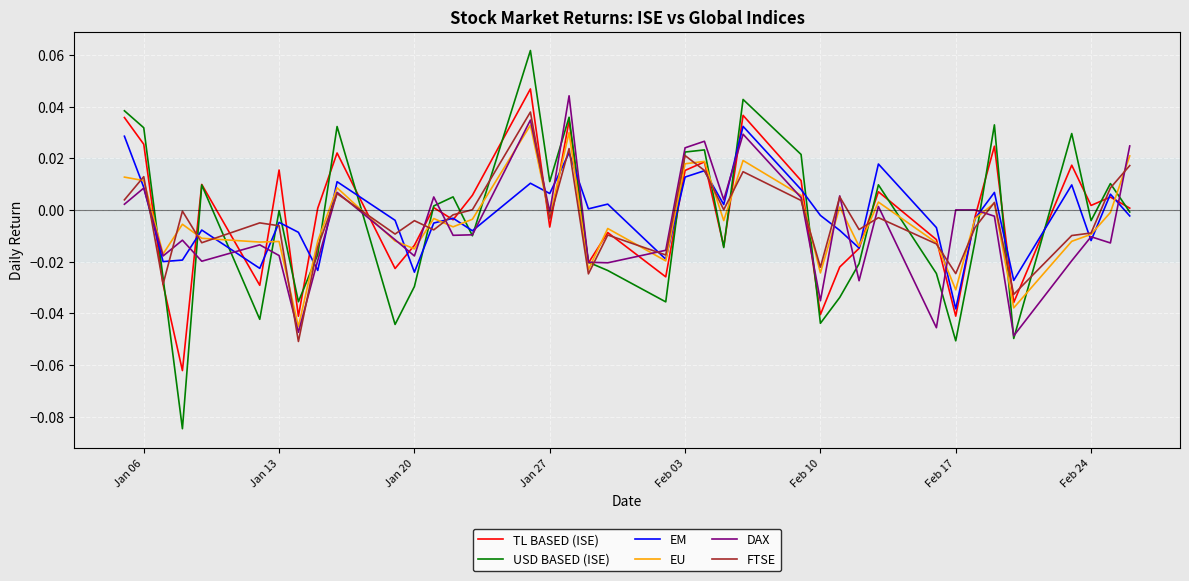

Which series has the widest spread of values?

USD BASED (ISE)